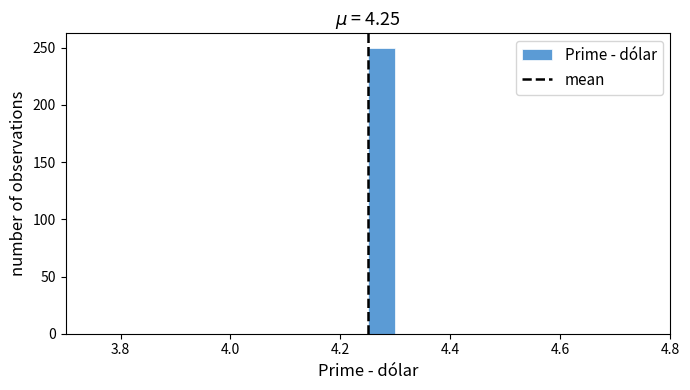

Around what value on the x-axis is the tallest bar? Give the approximate position of its centre, as read against the axis.

4.28